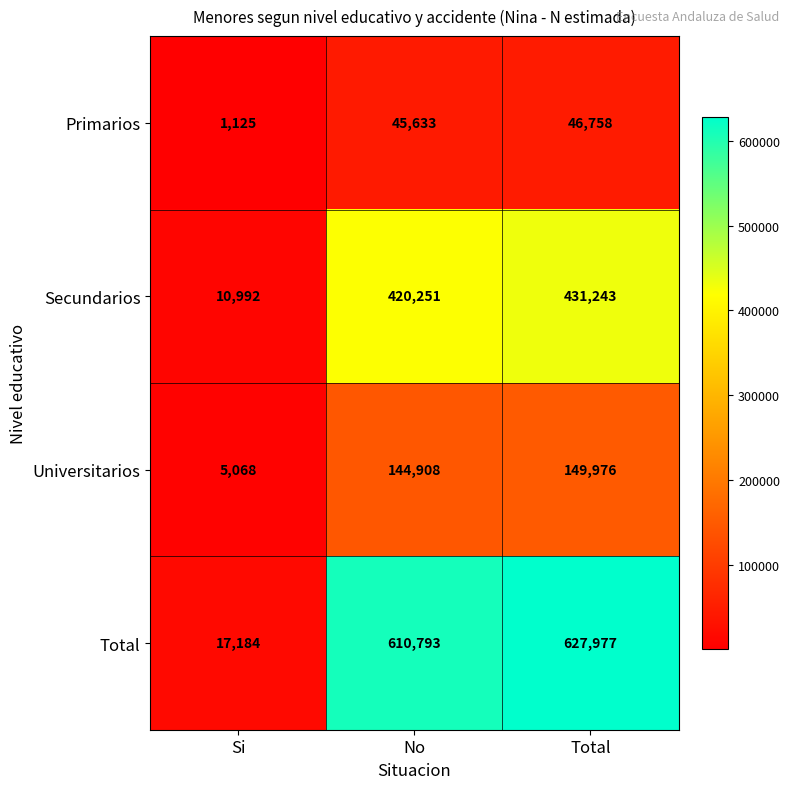

List the series in order of their overall mean, lowest first.

Primarios, Universitarios, Secundarios, Total